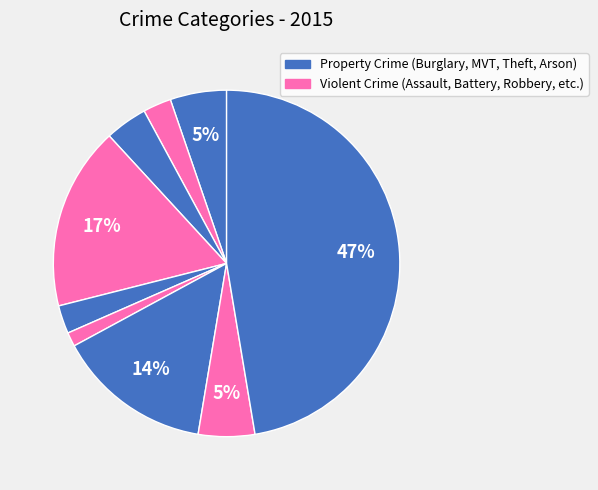

Count the number of slices in the pie.

9